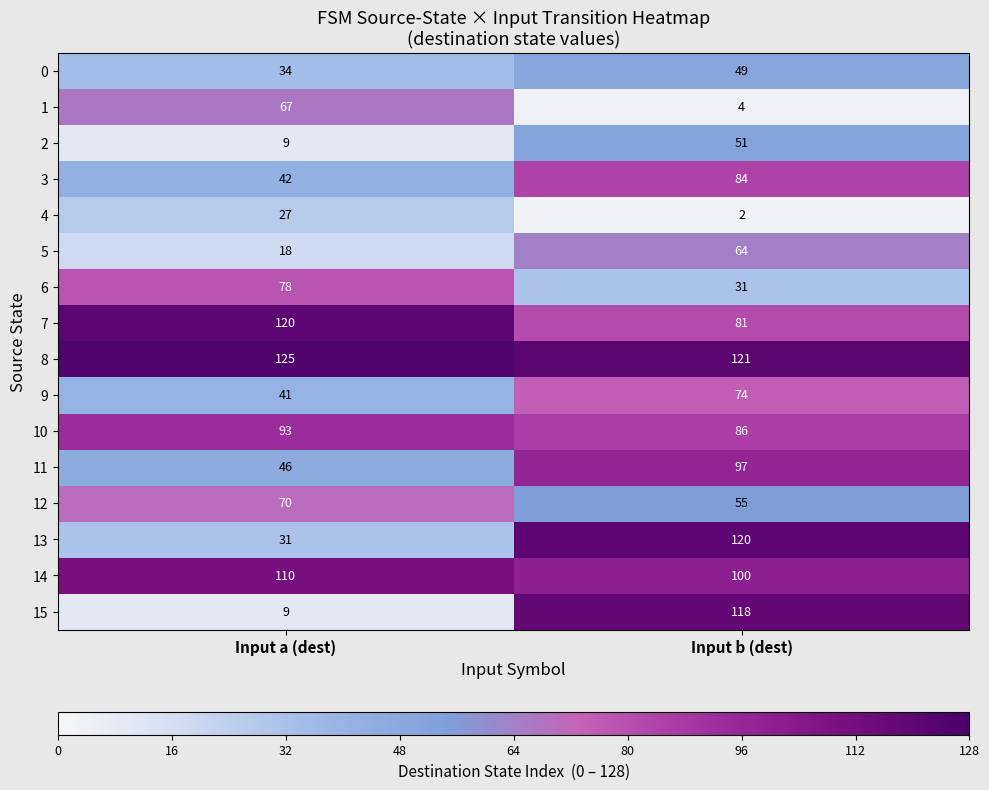

How many data points does each series have?

2